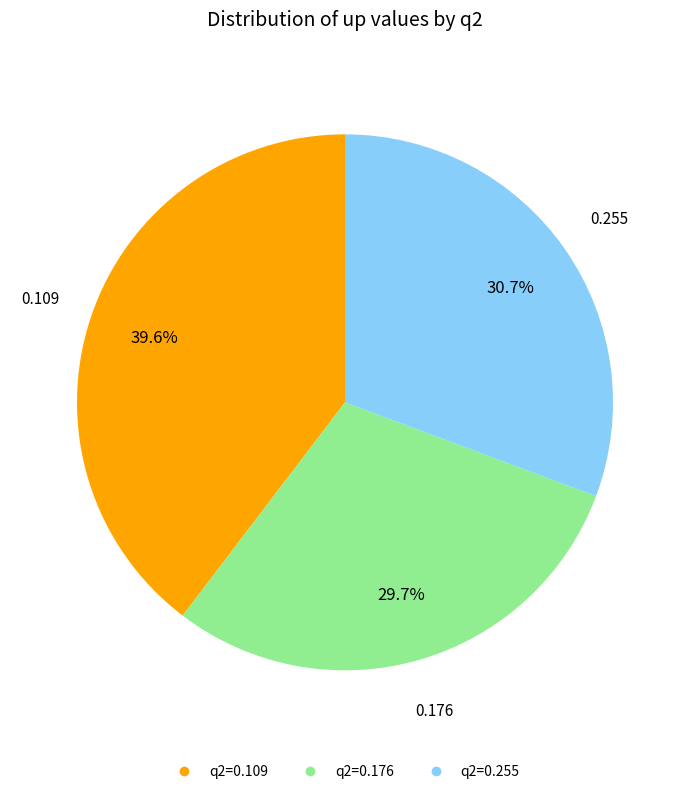

Is there a majority slice in this chart?

No